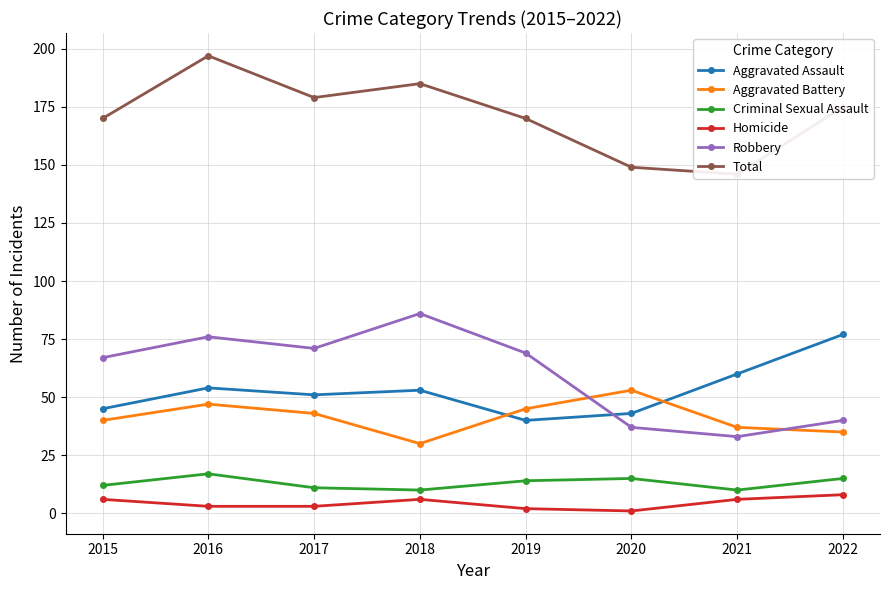

What is the total value across all series at 2020?

298